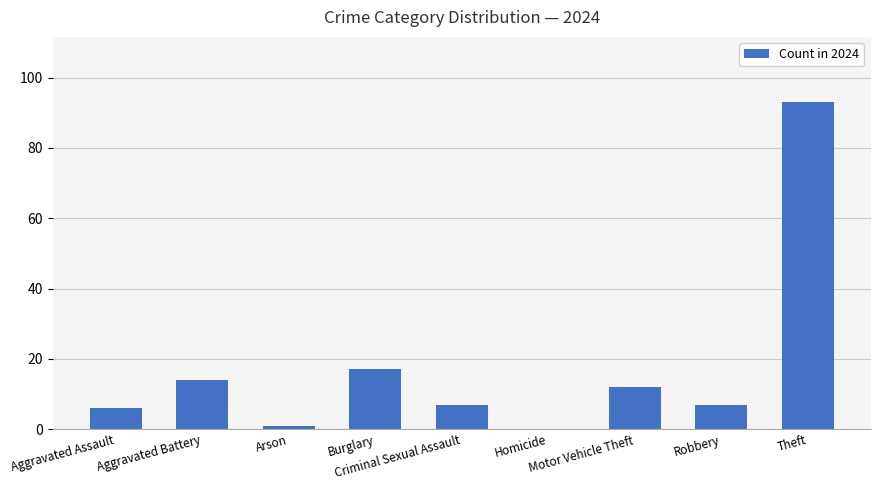

How many data points does each series have?

9